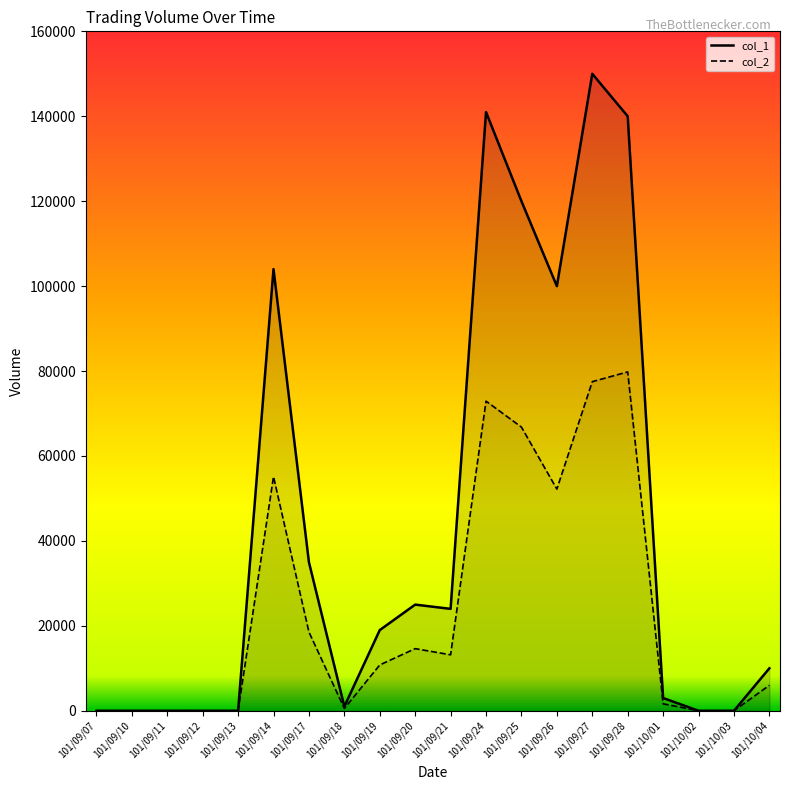

List the labels in order of col_2 value, largest first.

101/09/28, 101/09/27, 101/09/24, 101/09/25, 101/09/14, 101/09/26, 101/09/17, 101/09/20, 101/09/21, 101/09/19, 101/10/04, 101/10/01, 101/09/18, 101/09/07, 101/09/10, 101/09/11, 101/09/12, 101/09/13, 101/10/02, 101/10/03